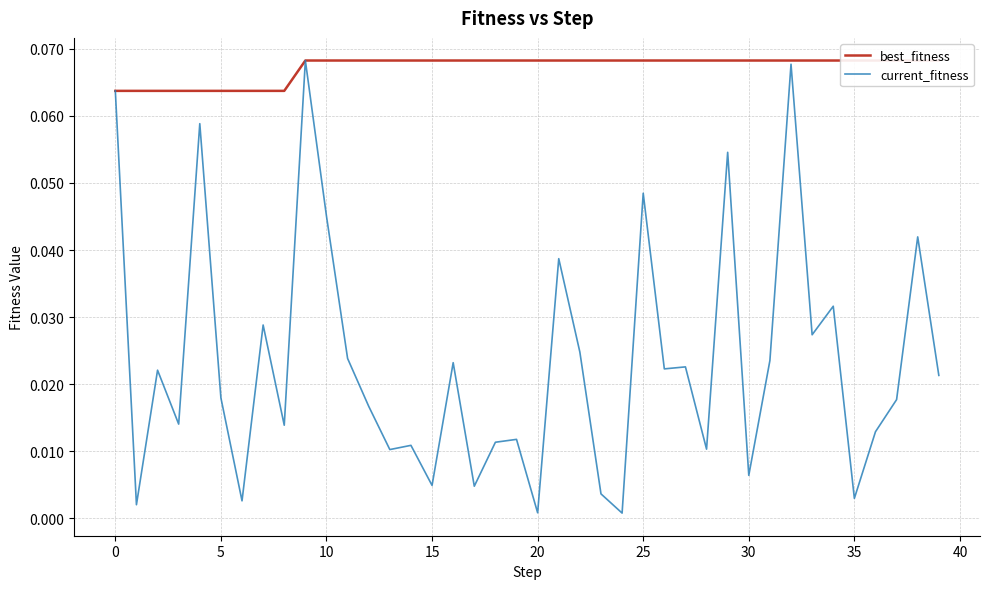

In current_fitness, how many points are lower than both neighbors (excluding endpoints)?

14